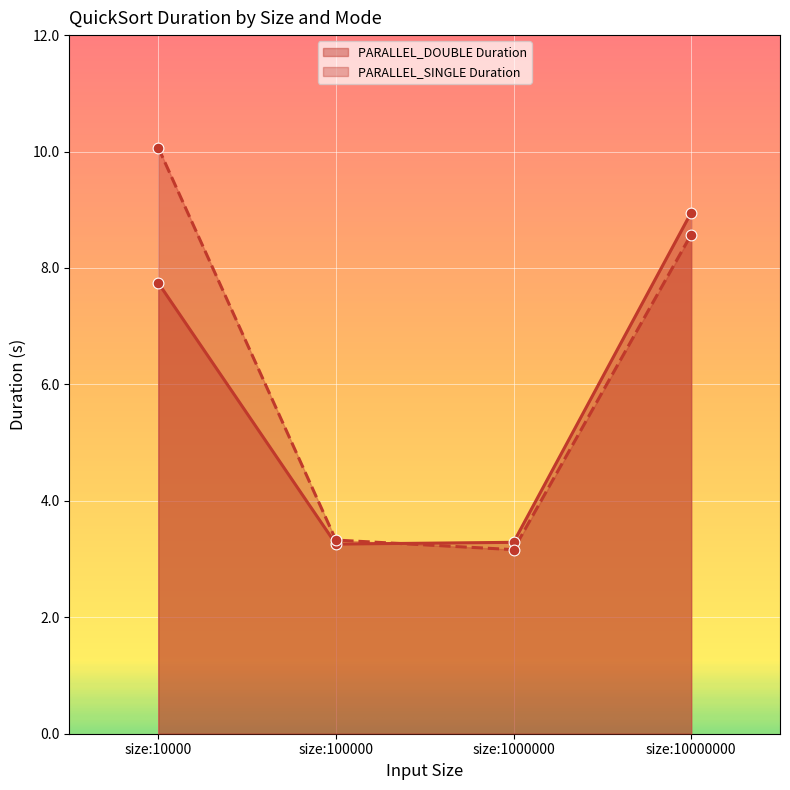

Which series contains the highest Y value?

PARALLEL_SINGLE Duration